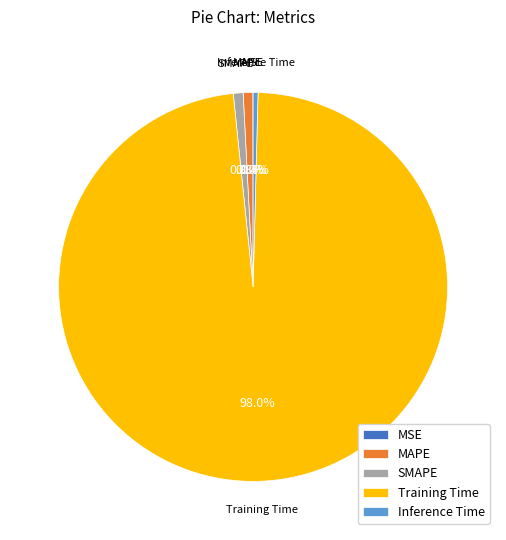

Which slice is the largest?

Training Time